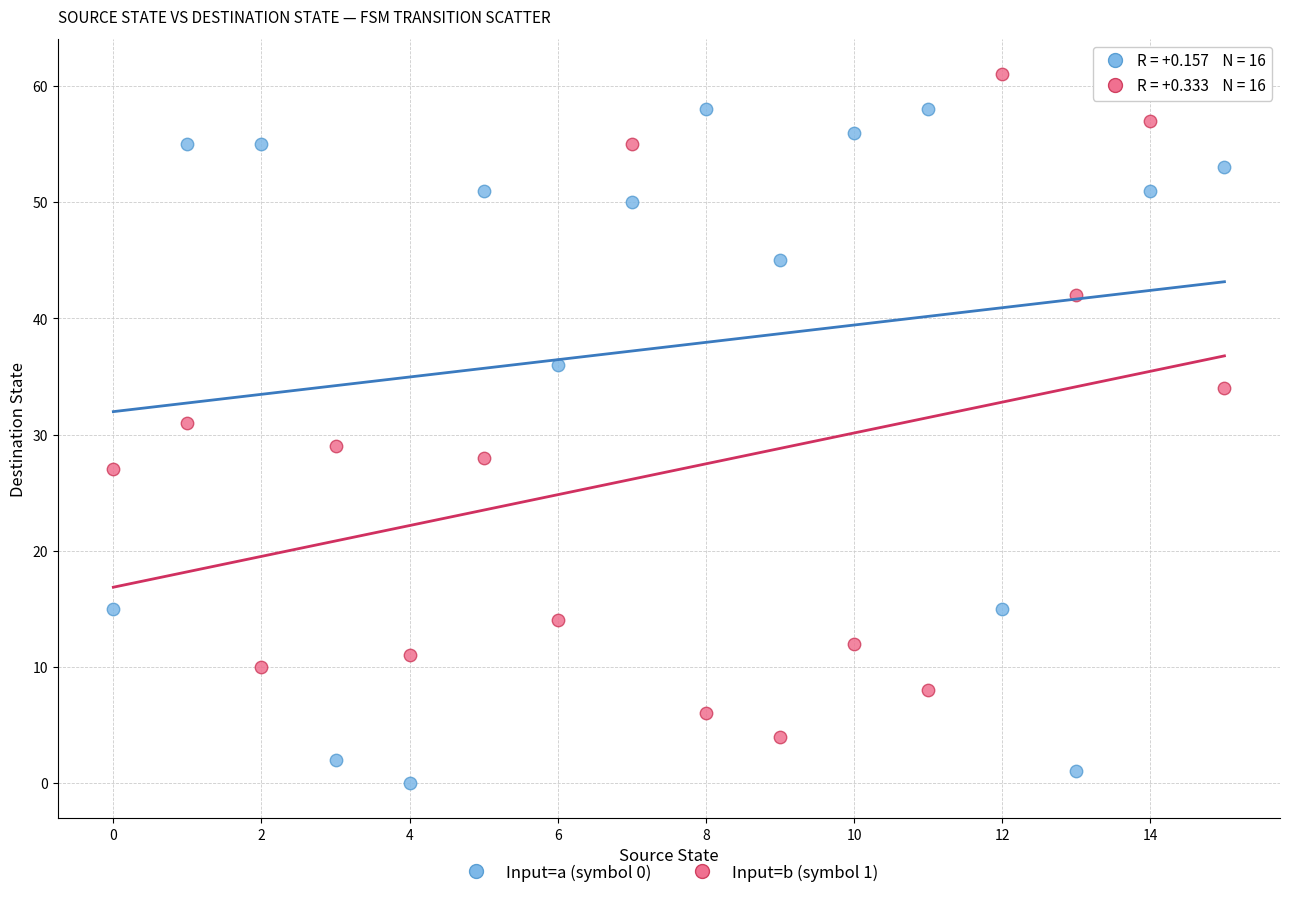

Across all data points, what is the range of Y values (max minus min)?

61